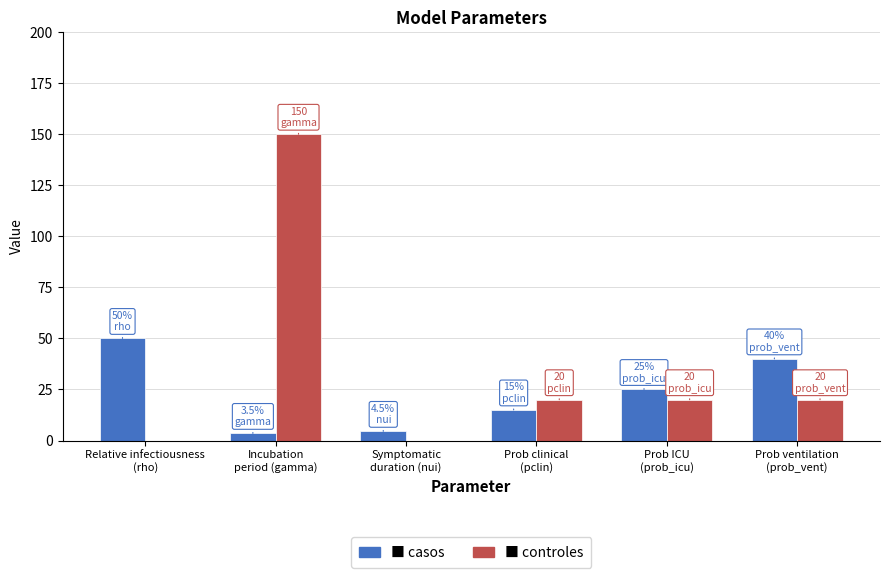

What is the greatest value displayed?

150.0